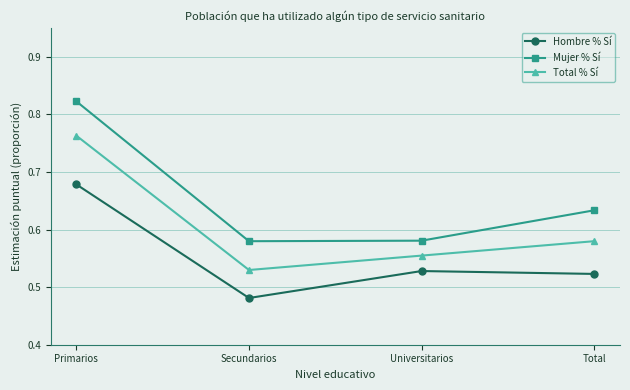

True or false: Mujer % Sí has a value of 0.8 at Universitarios.

False